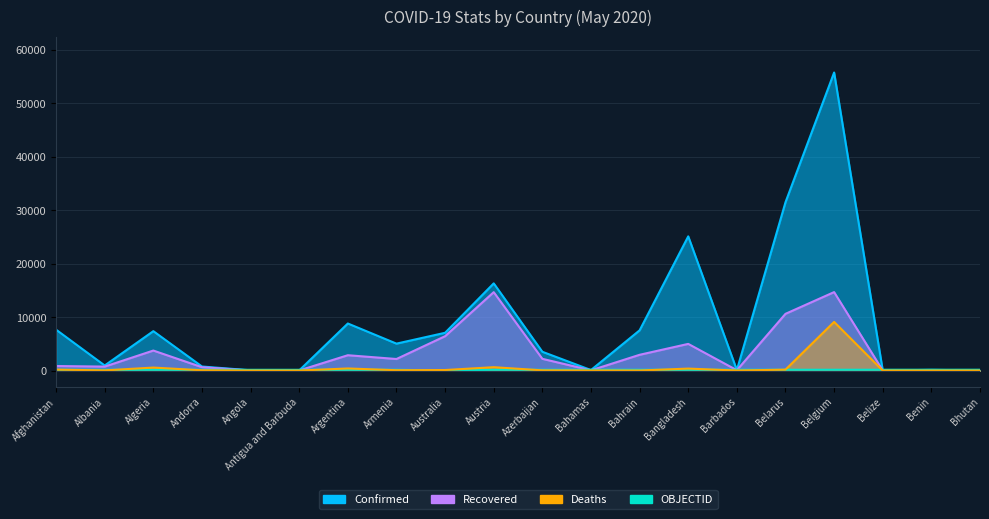

At which category is the sum across all series the highest?

Belgium